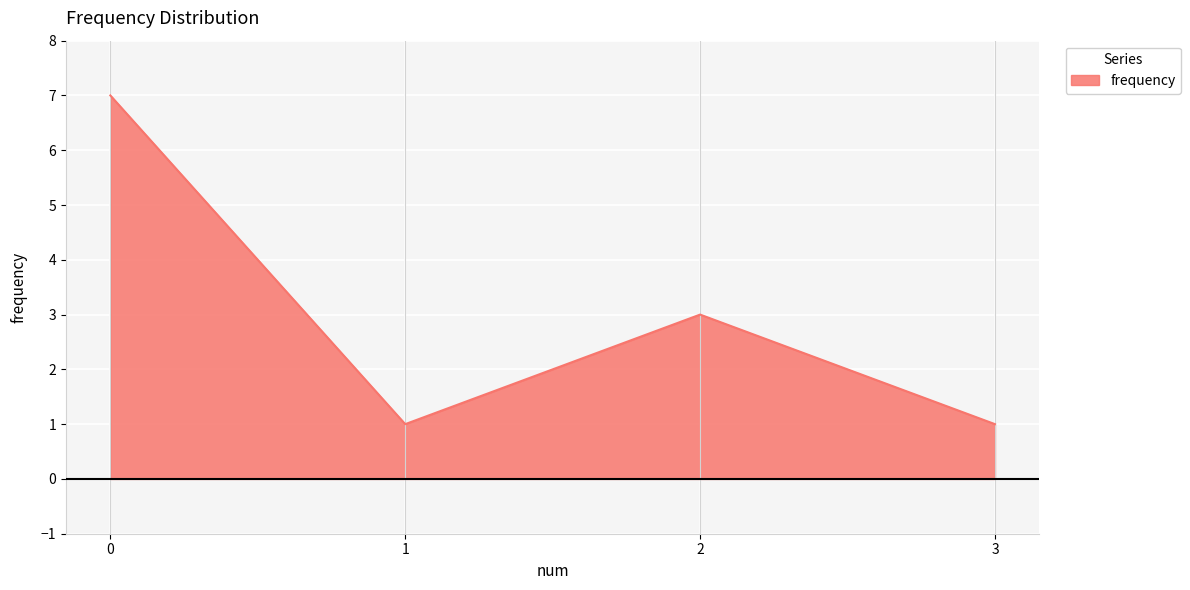

The value at 3 is 1. True or false?

True